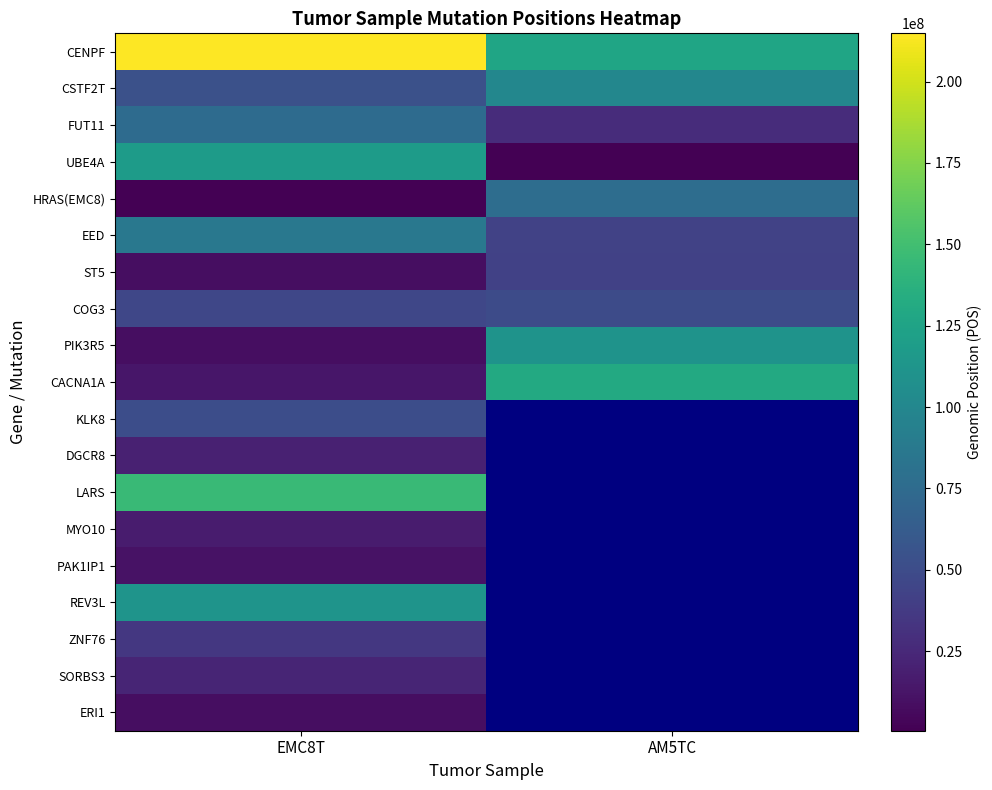

What is the smallest value displayed?

533874.0